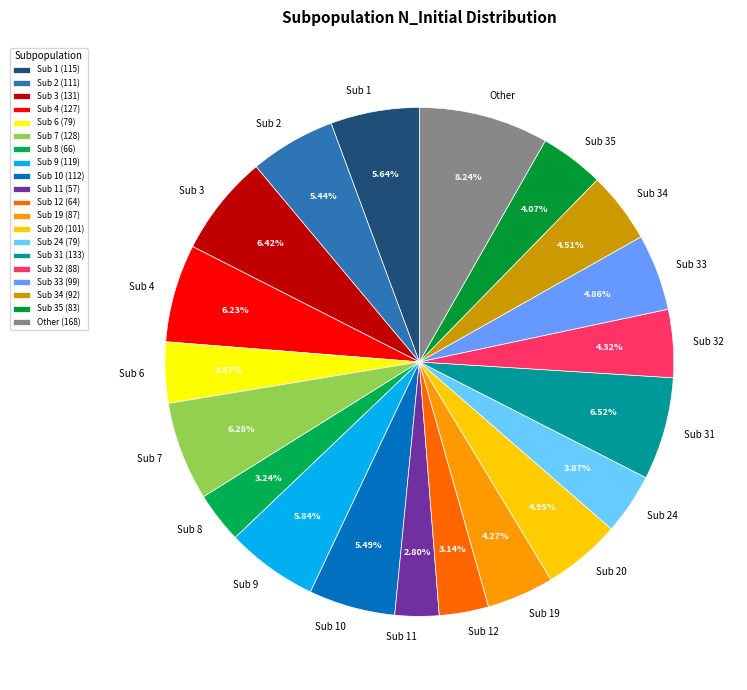

Does any single category account for the majority?

No